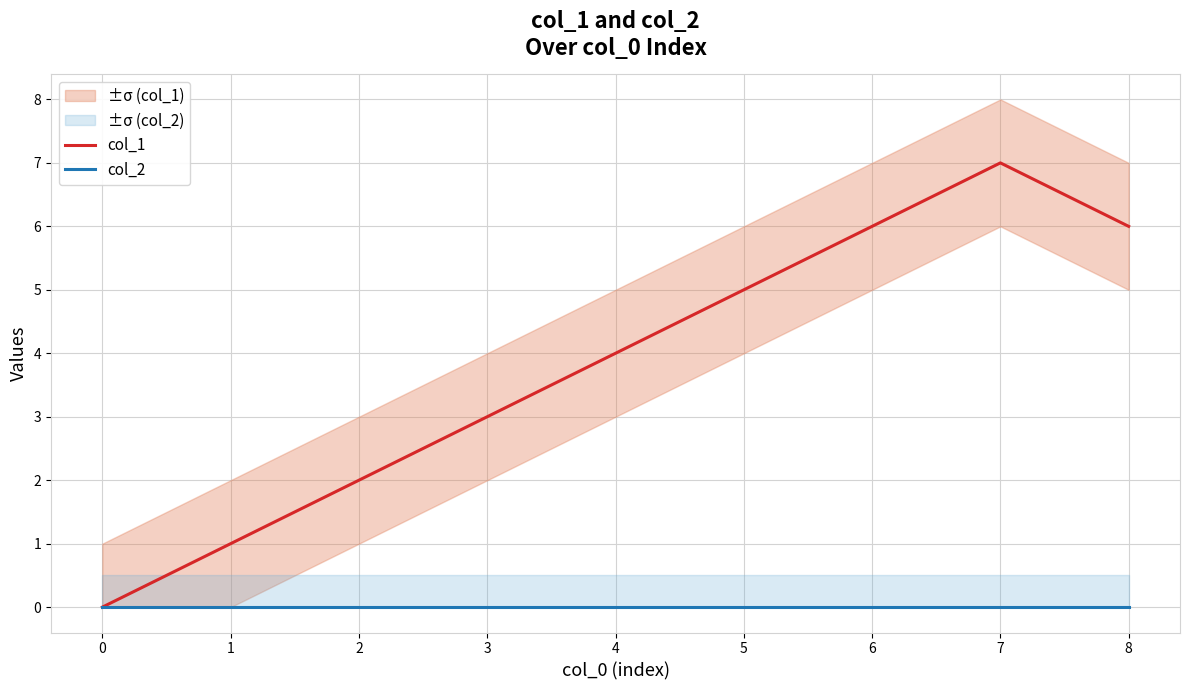

What is the spread (max minus min) of values at 2?

2